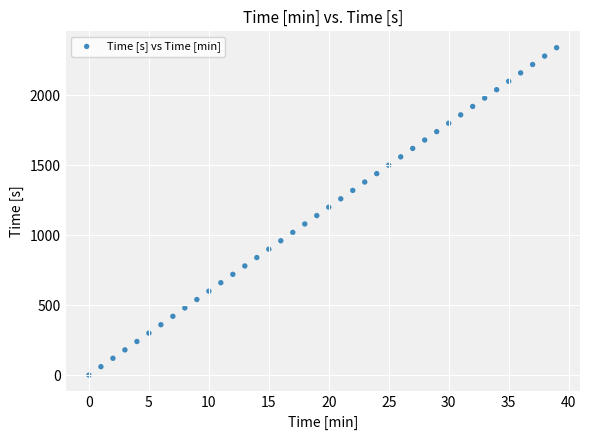

What is the range of Y values (max minus min)?

2340.0